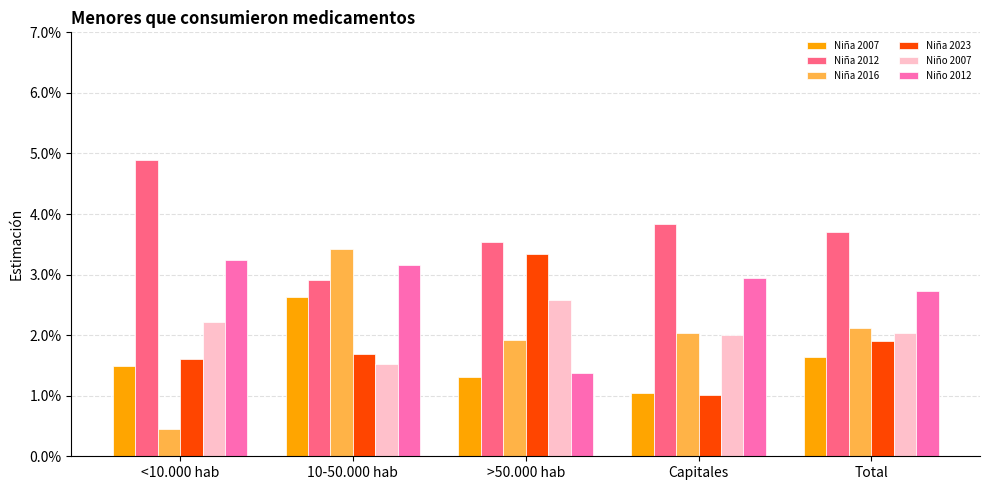

Which series has the largest total across all categories?

Niña 2012